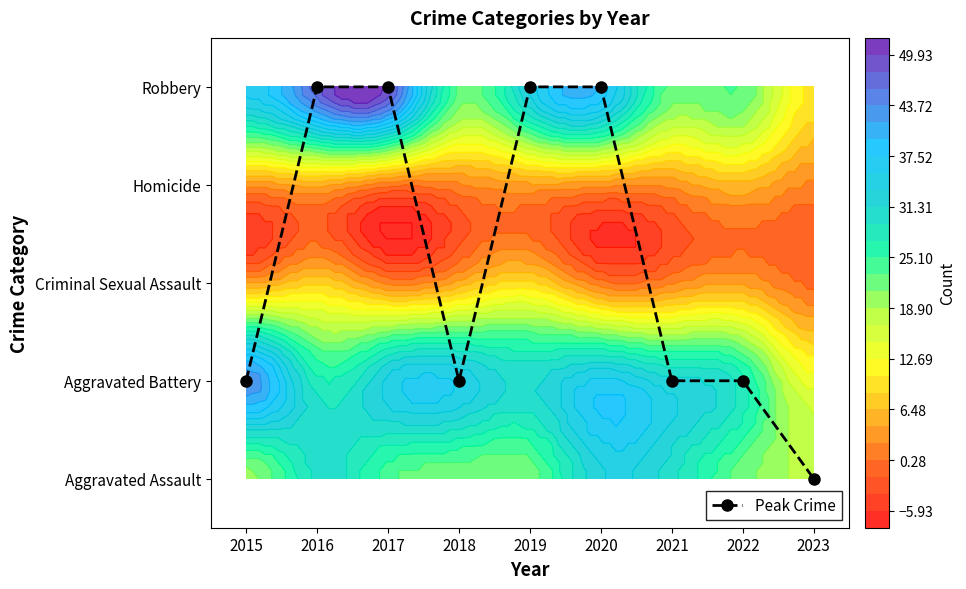

What is the difference between the maximum and minimum values?

4